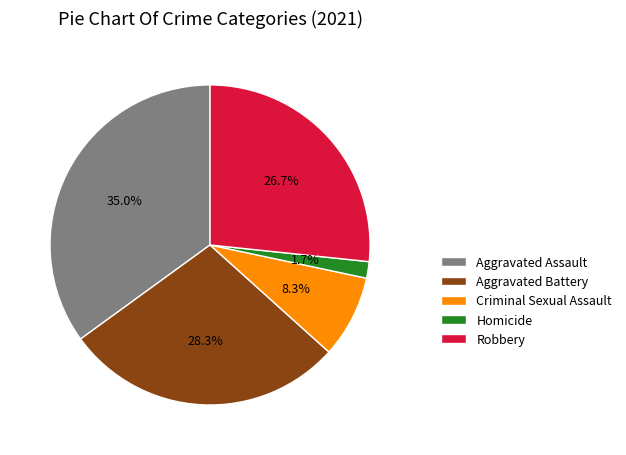

To the nearest percent, what is the difference between the largest and smallest slice percentages?

33%